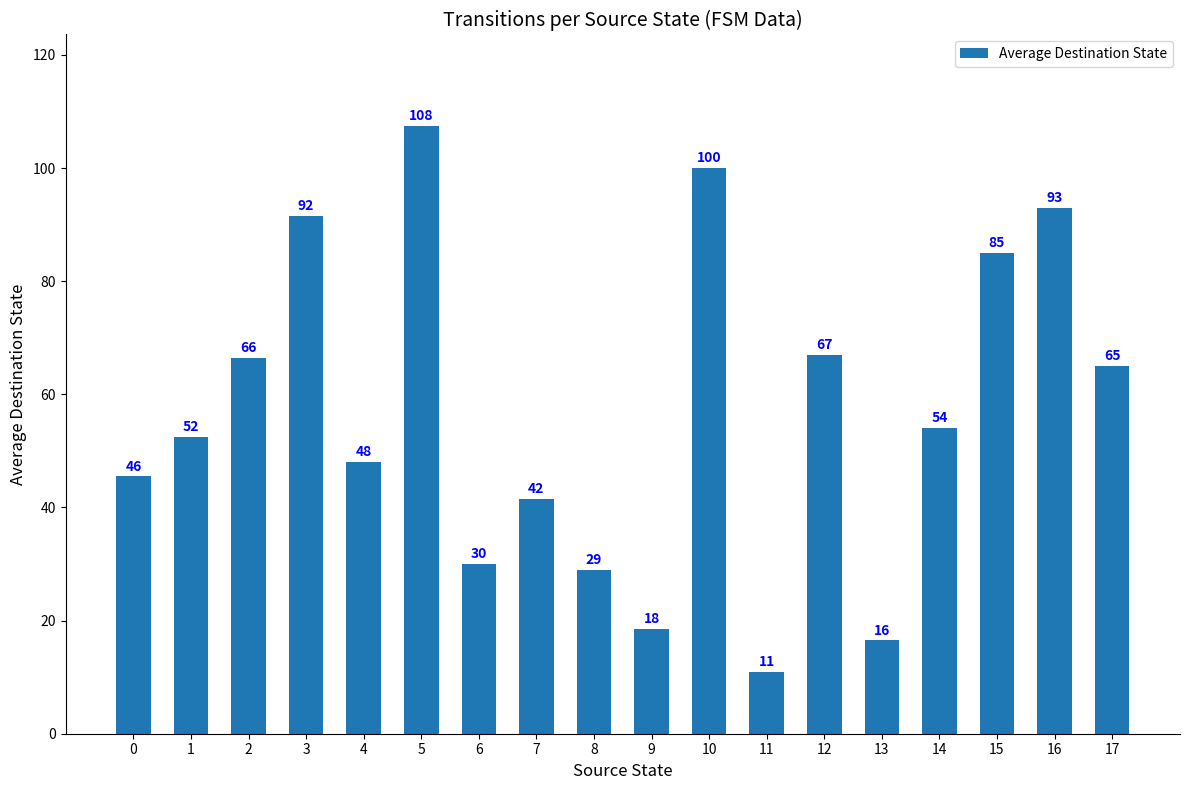

Which label corresponds to the smallest value in the chart?

11